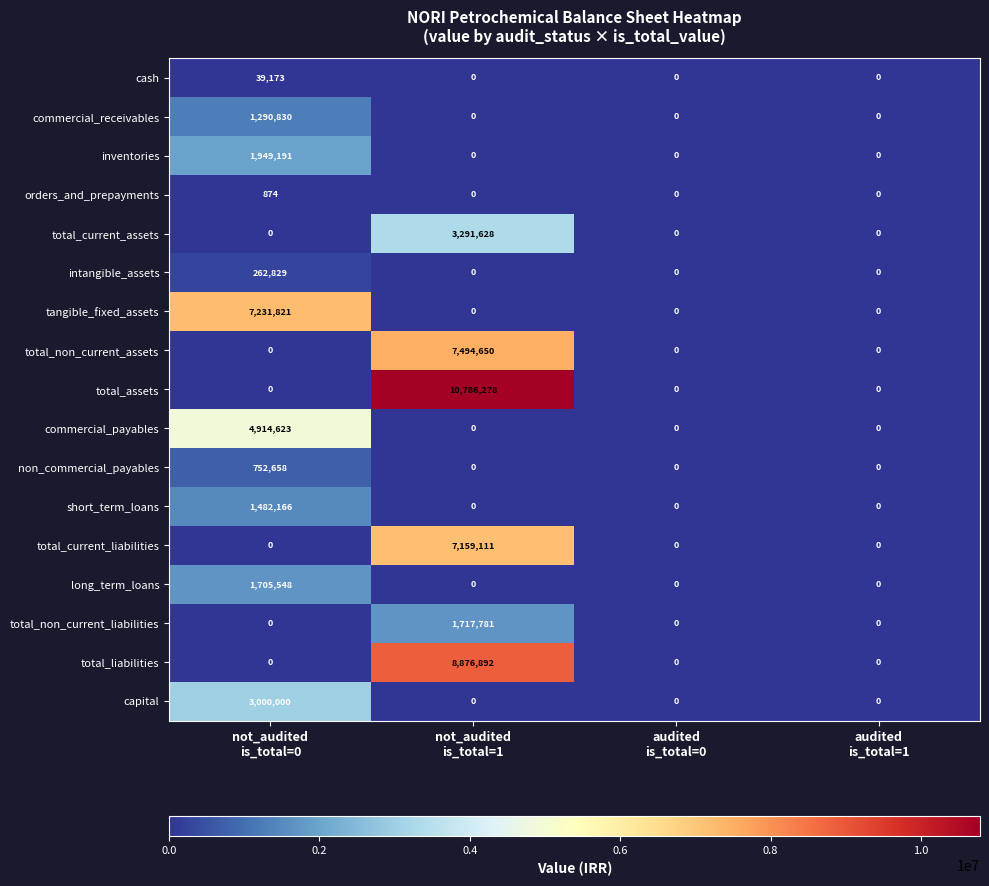

How many total_non_current_liabilities values are between 0 and 1717781?

4